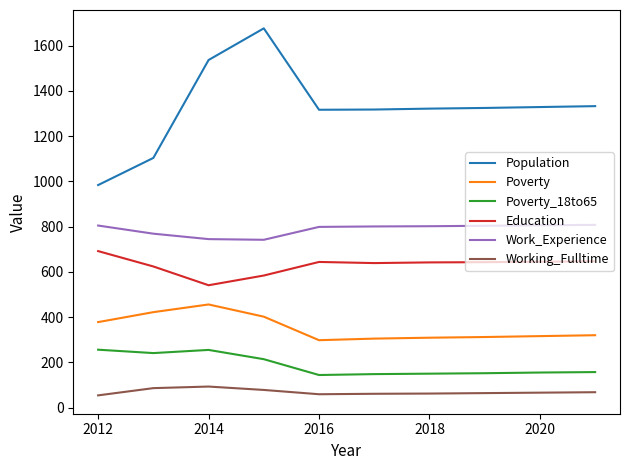

What is the difference between the maximum and minimum values in the Poverty series?

158